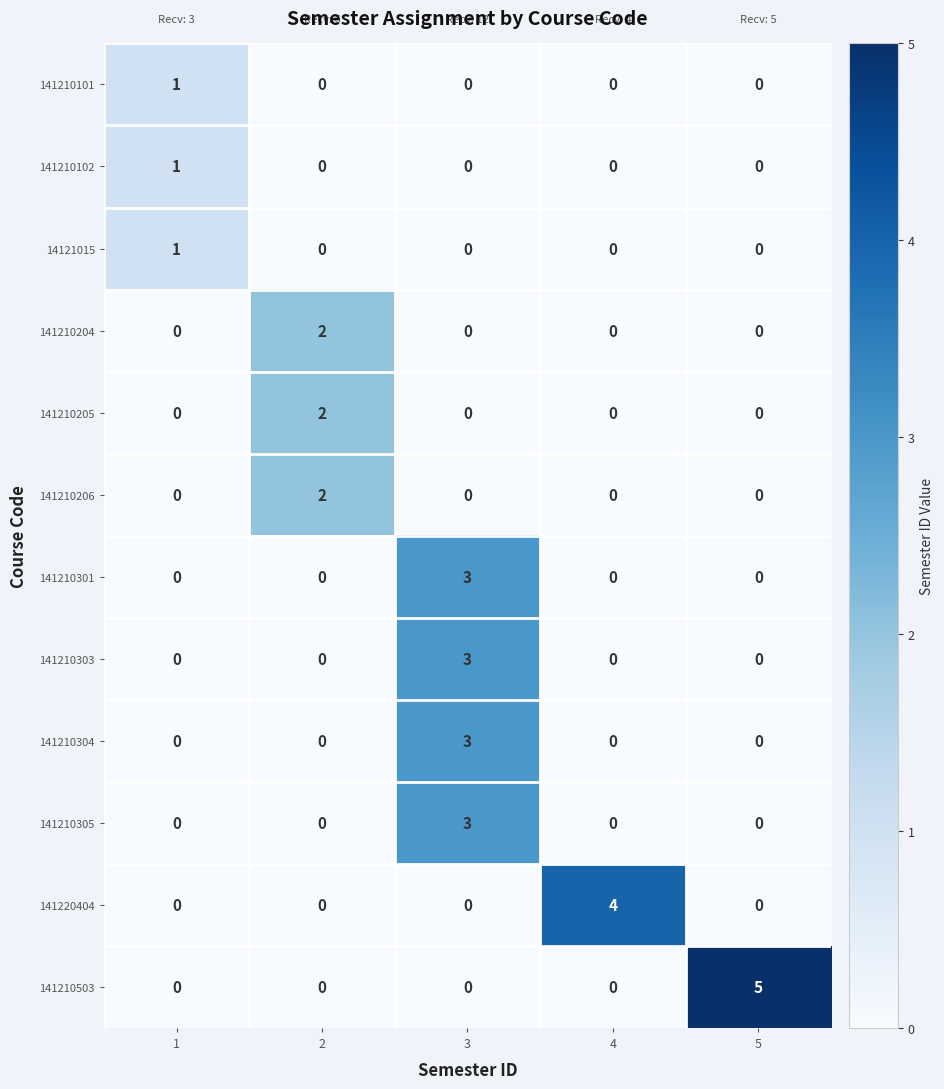

Is it true that 141210204 equals 0 at 5?

True